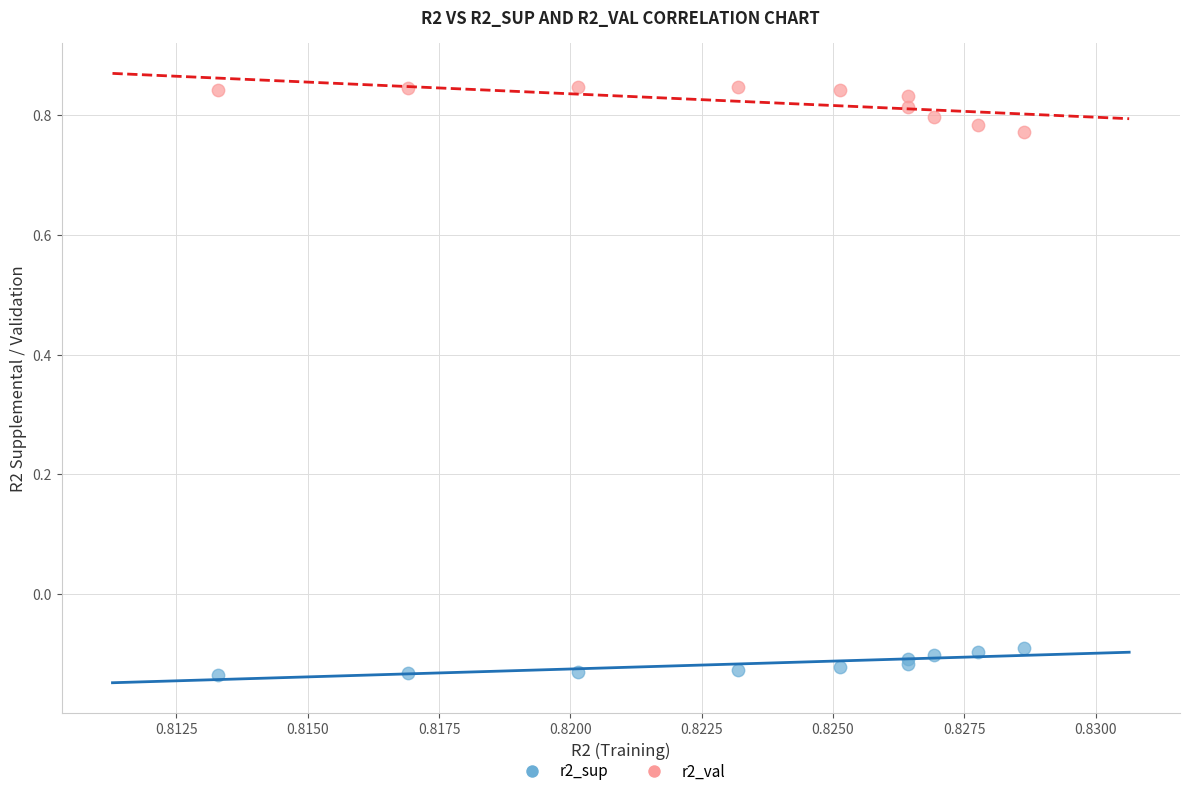

Which series has the largest Y range (max minus min)?

r2_val